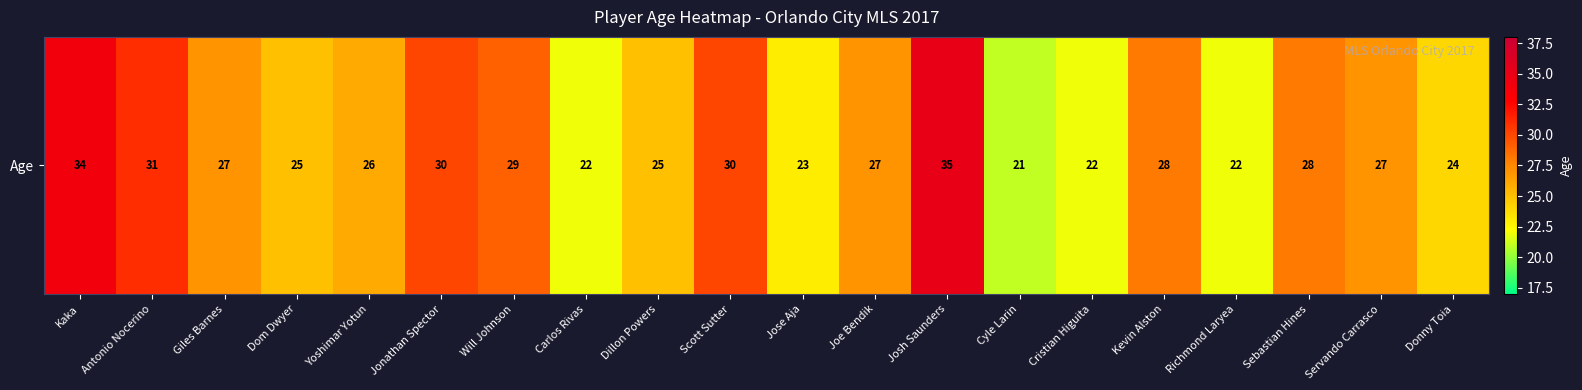

Where is the data nearest to the value 28?

Kevin Alston